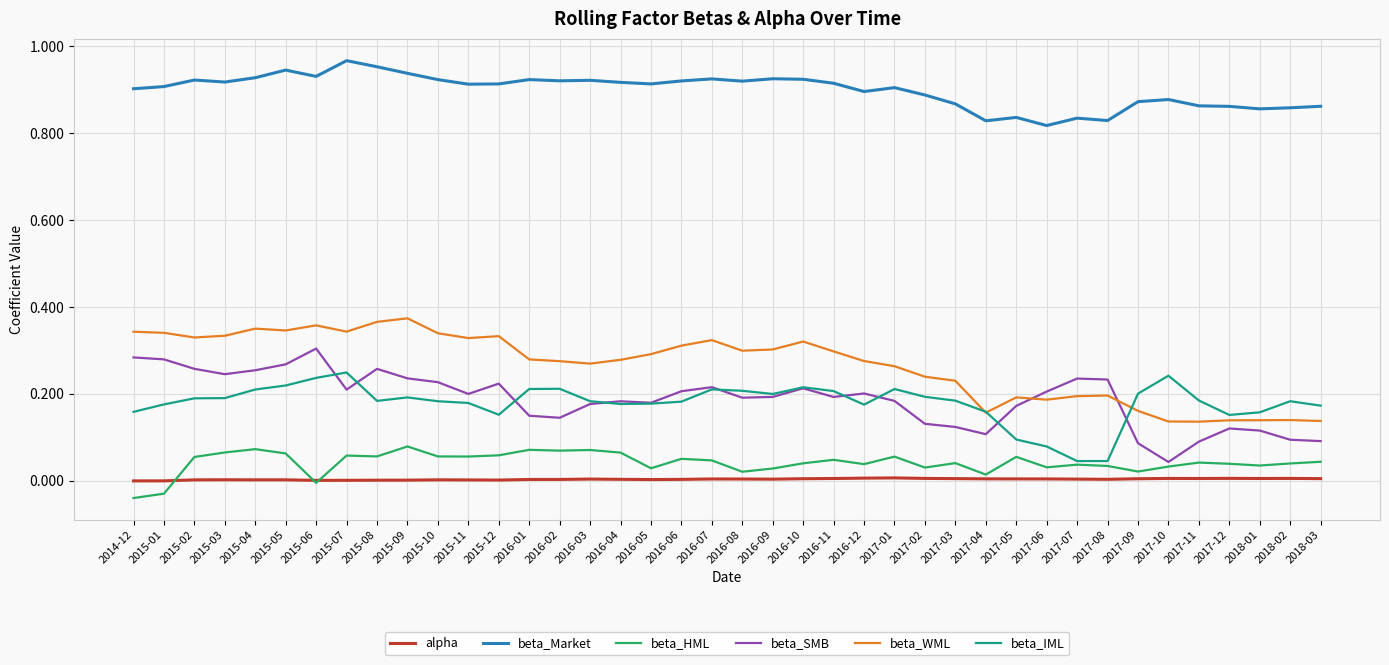

True or false: alpha and beta_SMB intersect in this chart.

False